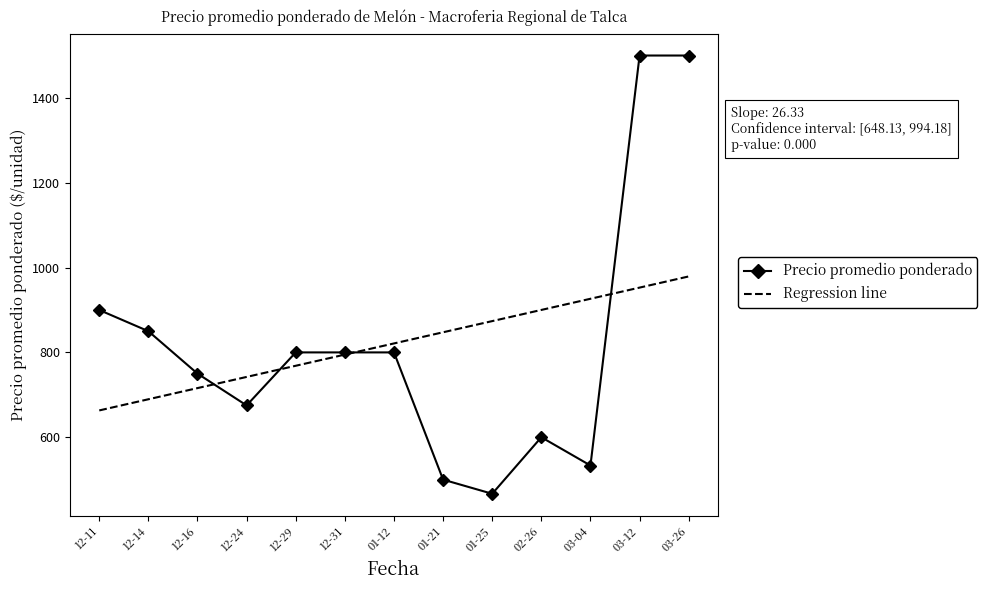

True or false: Precio promedio ponderado has a value of 850.0 at 12-14.

True